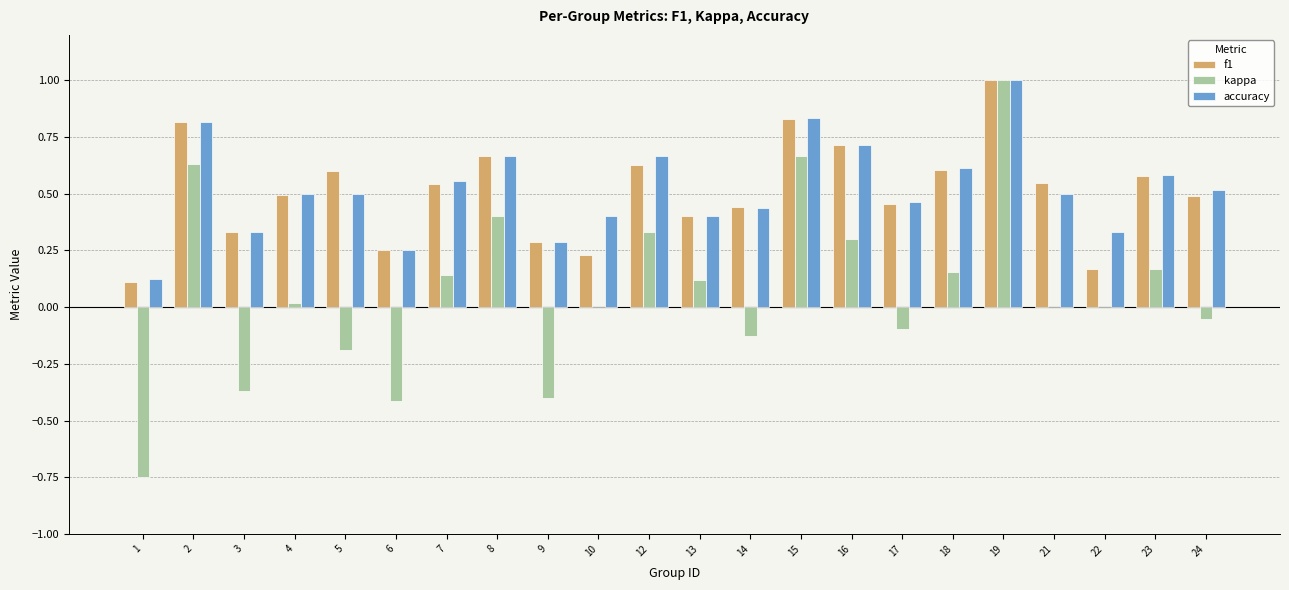

What is the total value across all series at 8?

1.7